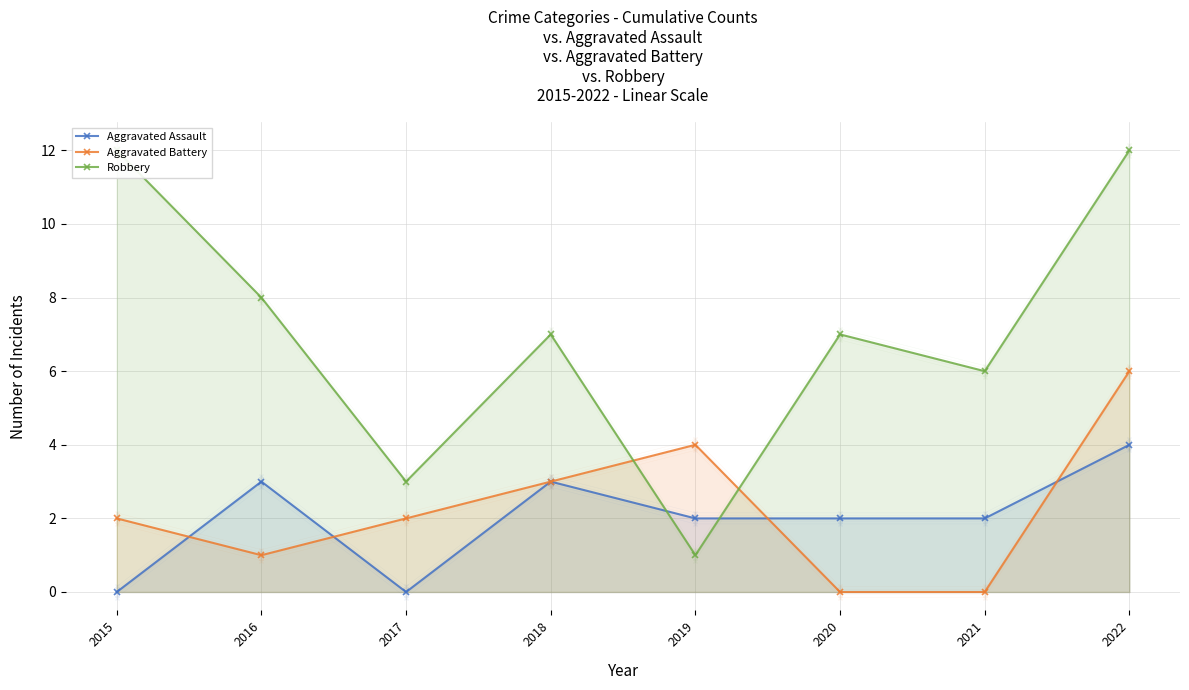

What is the difference between the maximum and minimum values in the Aggravated Battery series?

6